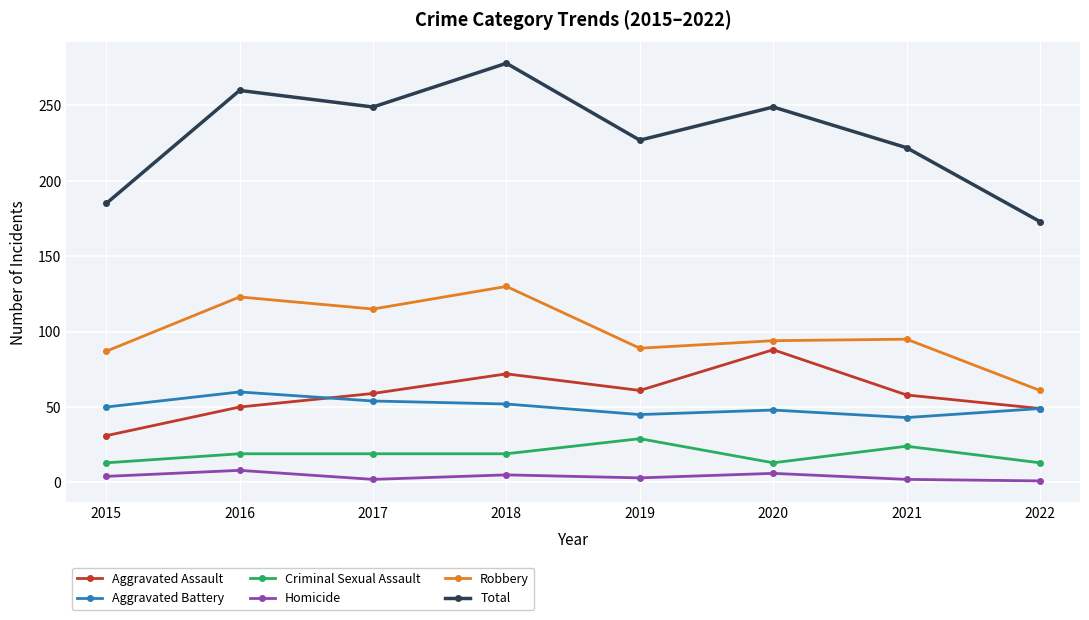

The Aggravated Battery series shows 77 at 2021. True or false?

False